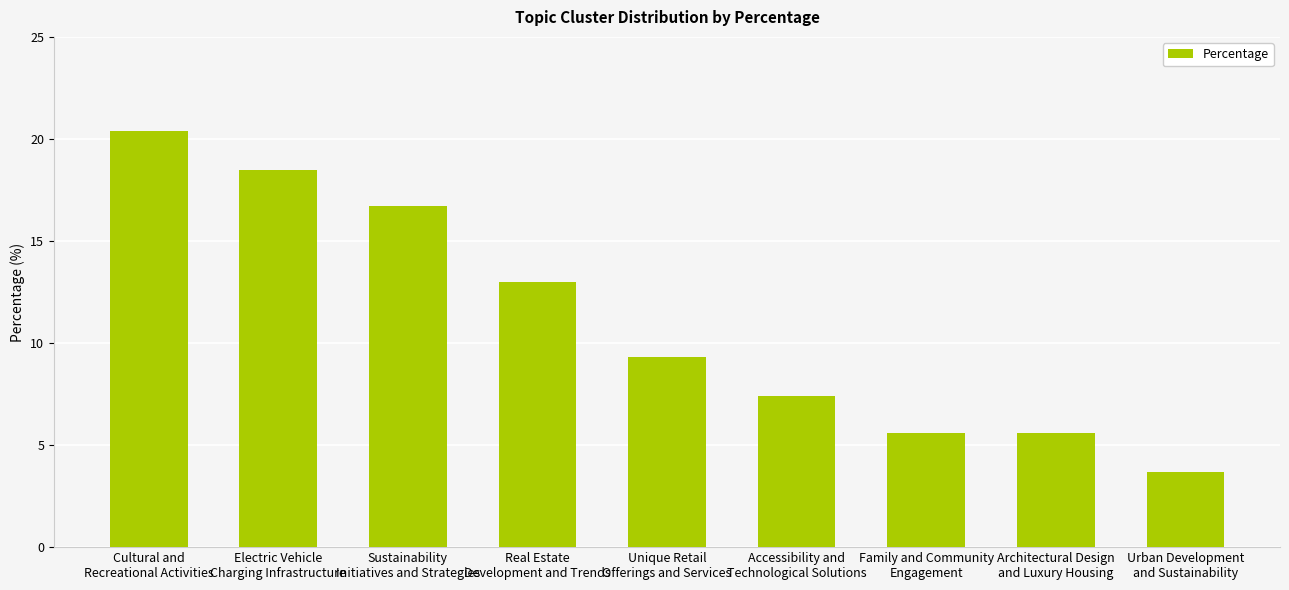

Is it true that the value at Urban Development
and Sustainability is 5.6?

False